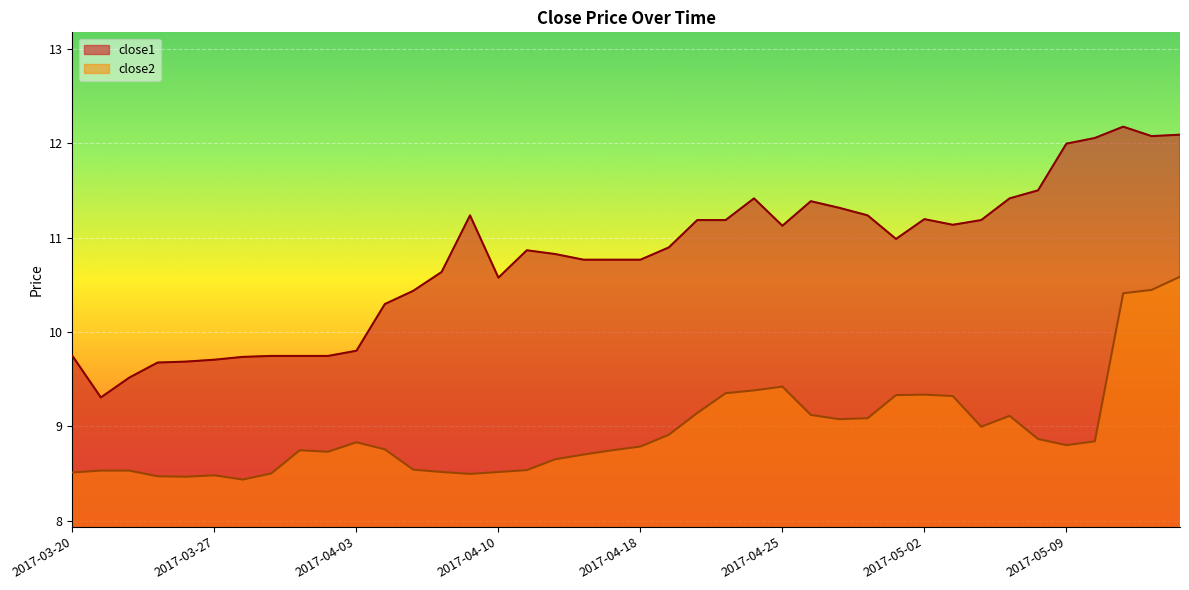

Which category has the highest value in the close1 series?

2017-05-11